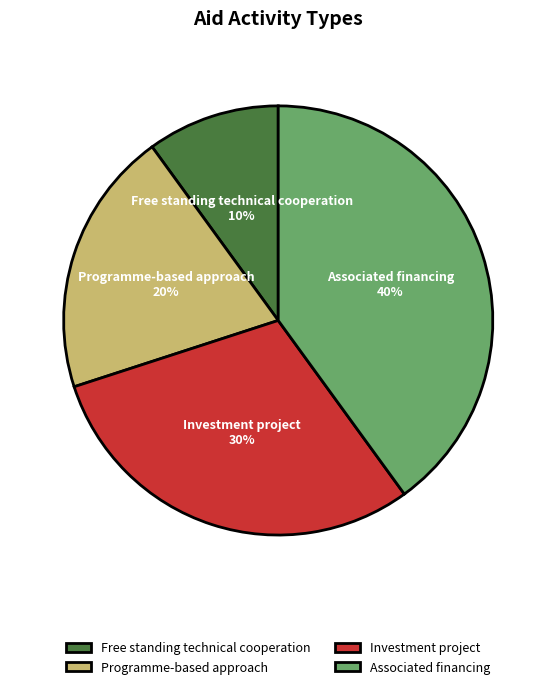

Approximately how many times larger is the value at Associated financing compared to Free standing technical cooperation?

4.0